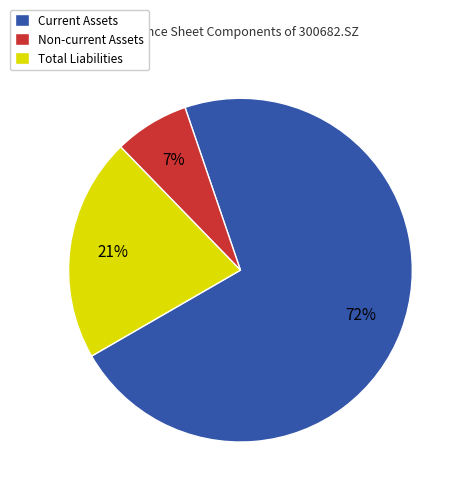

To the nearest percent, what portion does Total Liabilities represent?

21%